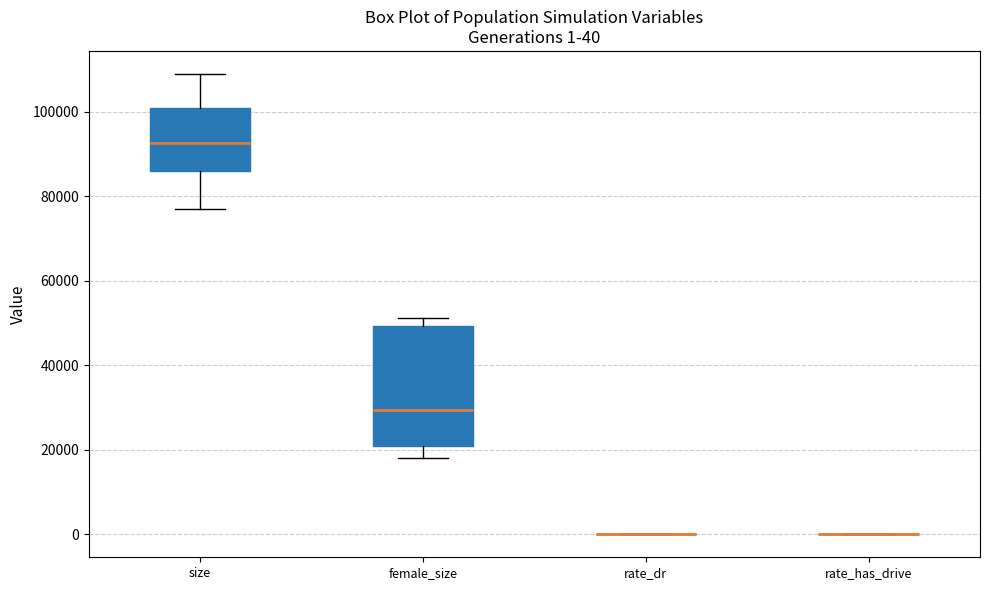

Which box is the tallest, from its lower edge to its upper edge?

female_size